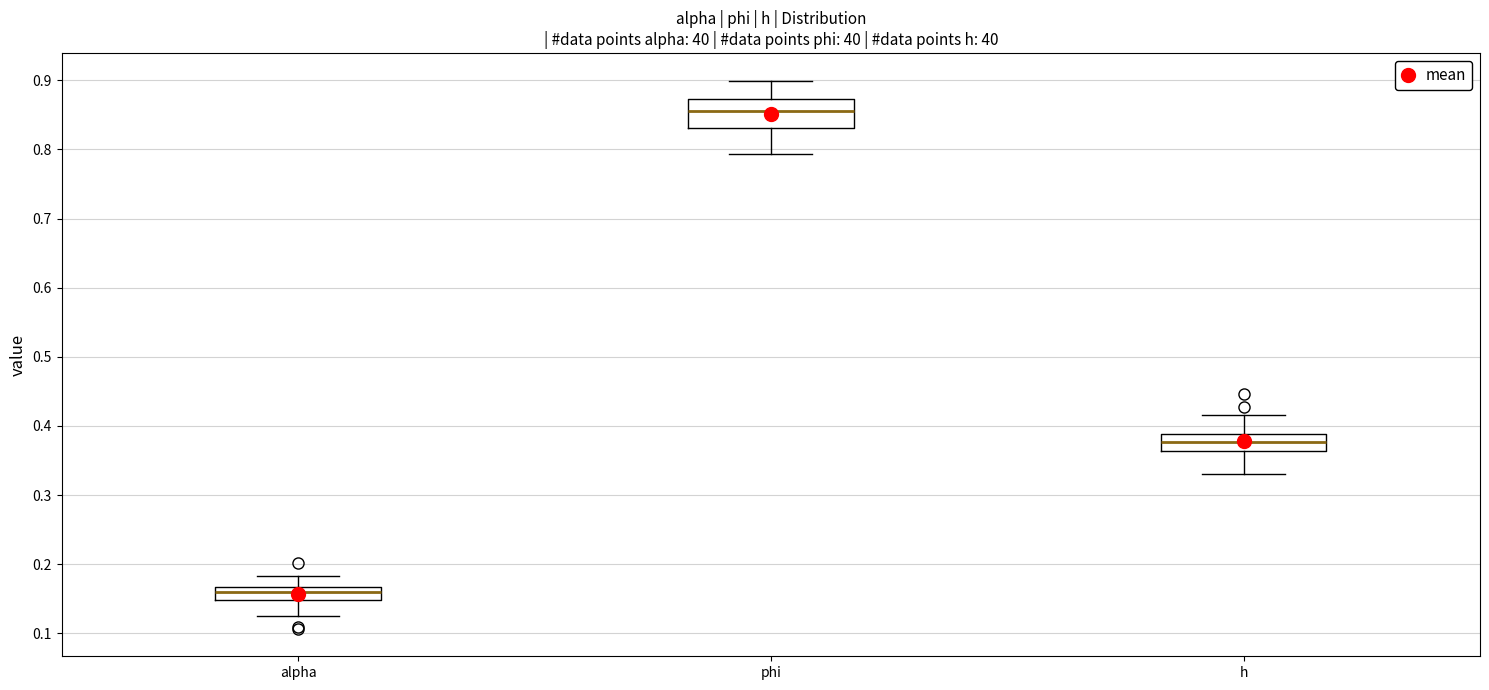

Reading left to right, read every box against the y-axis: the position of its median line, the range the box covers, and the ends of its whiskers. The values are not printed on the chart, so give them approximately, as read against the axis.

alpha: median 0.16, box 0.15 to 0.17, whiskers 0.12 to 0.18
phi: median 0.85, box 0.83 to 0.87, whiskers 0.79 to 0.90
h: median 0.38, box 0.36 to 0.39, whiskers 0.33 to 0.42